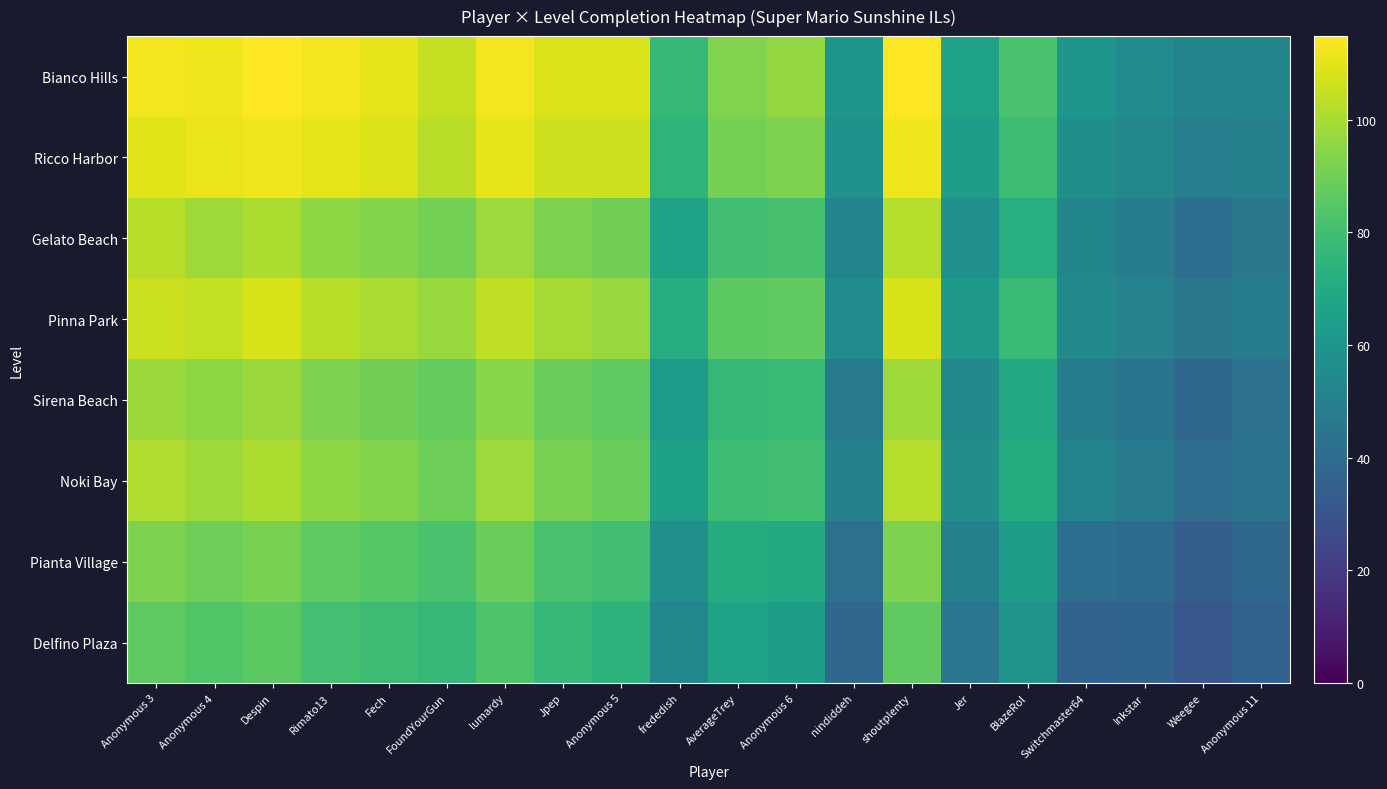

Which has a higher value, Anonymous 3 or Weegee?

Anonymous 3